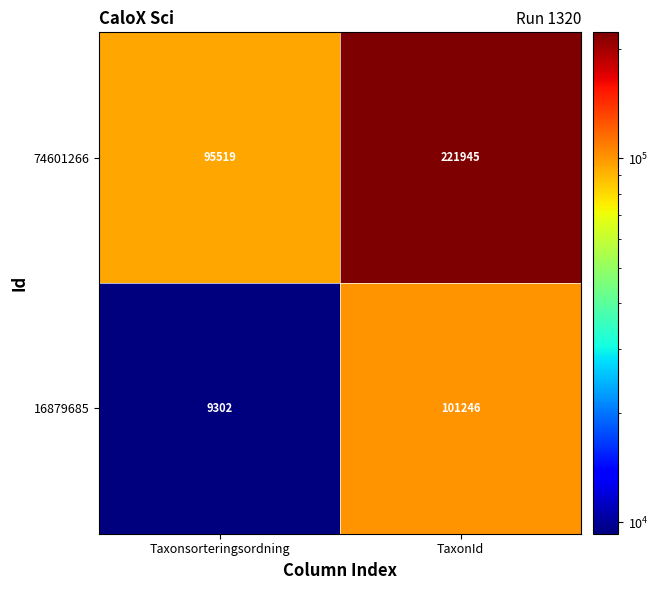

Is it true that 74601266 equals 45599 at Taxonsorteringsordning?

False